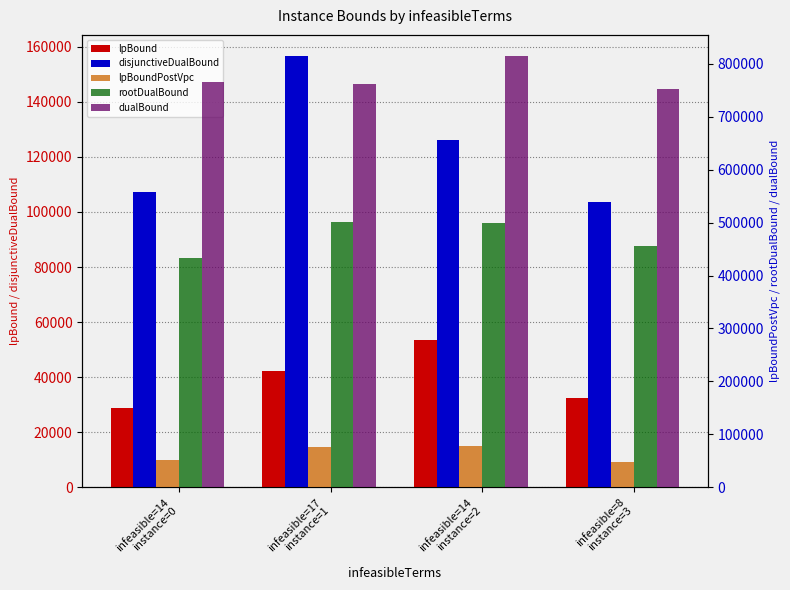

Where is lpBoundPostVpc nearest to the value 63253?

infeasible=14
instance=0